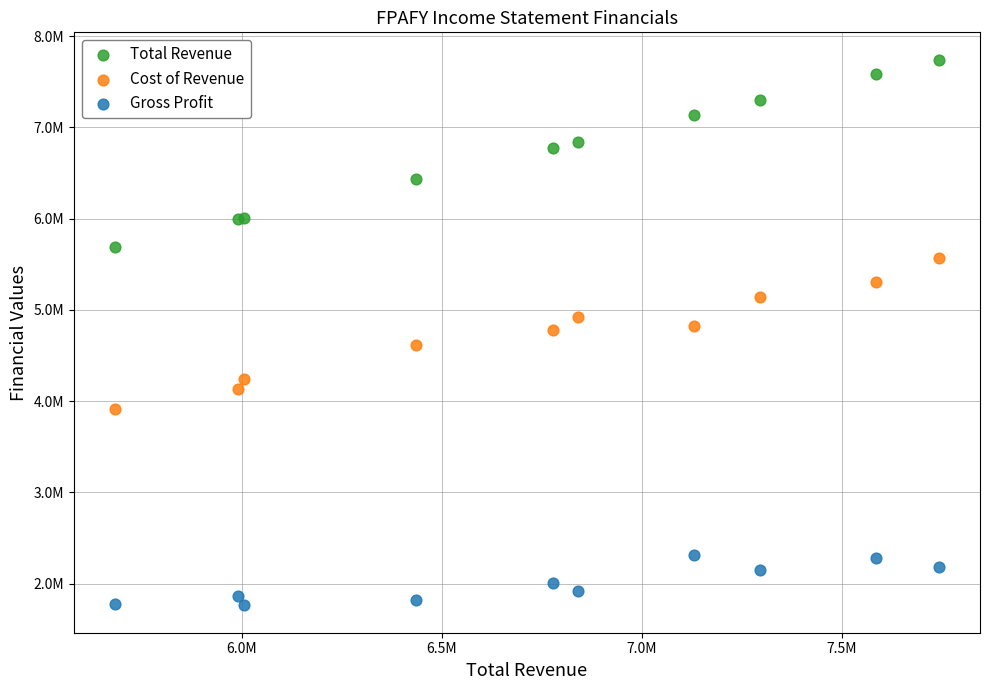

Which series reaches the minimum Y coordinate?

Gross Profit